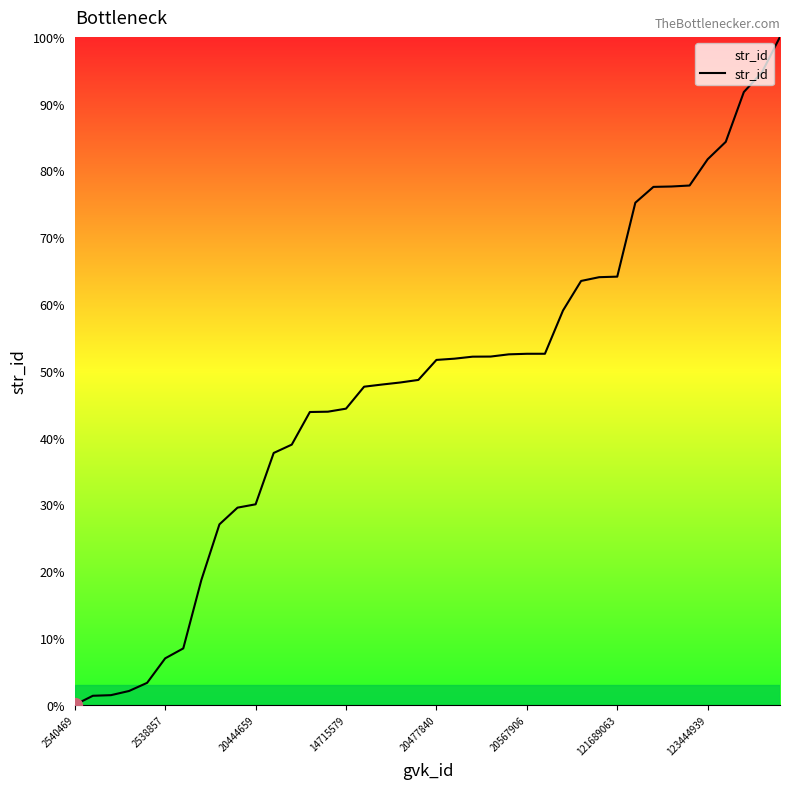

What is the greatest value displayed?

100.0